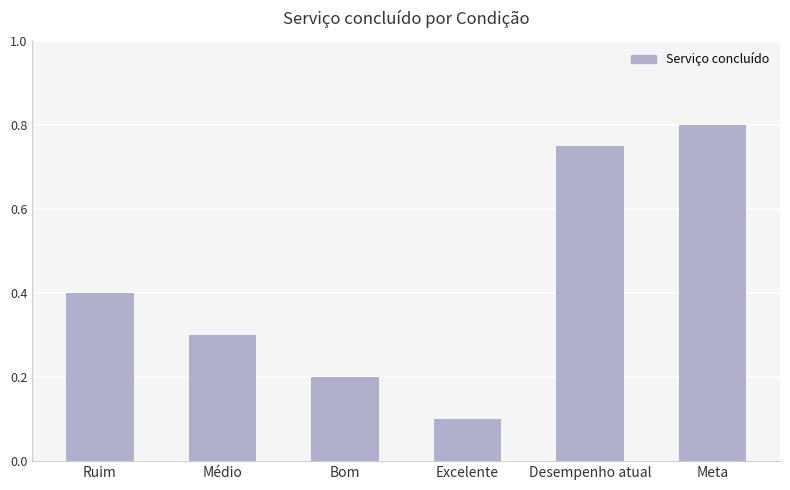

Which has a higher value, Ruim or Meta?

Meta